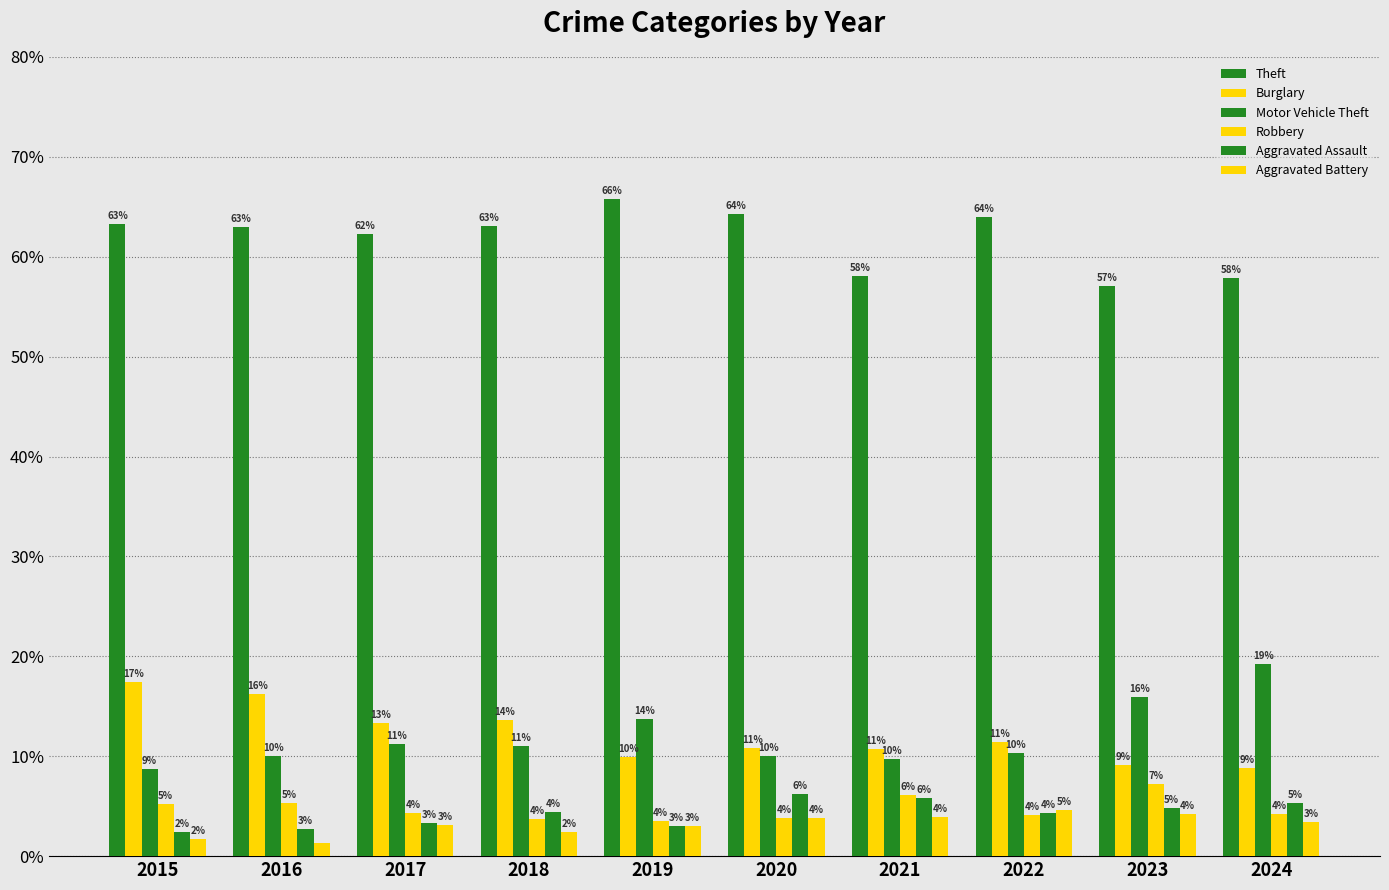

Which series has the widest spread of values?

Motor Vehicle Theft